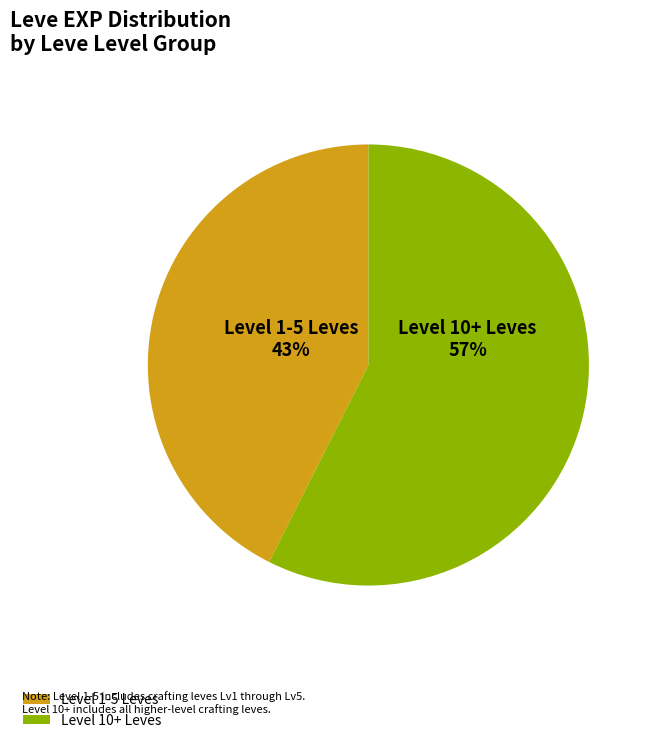

Rank the categories by value from highest to lowest.

Level 10+ Leves, Level 1-5 Leves